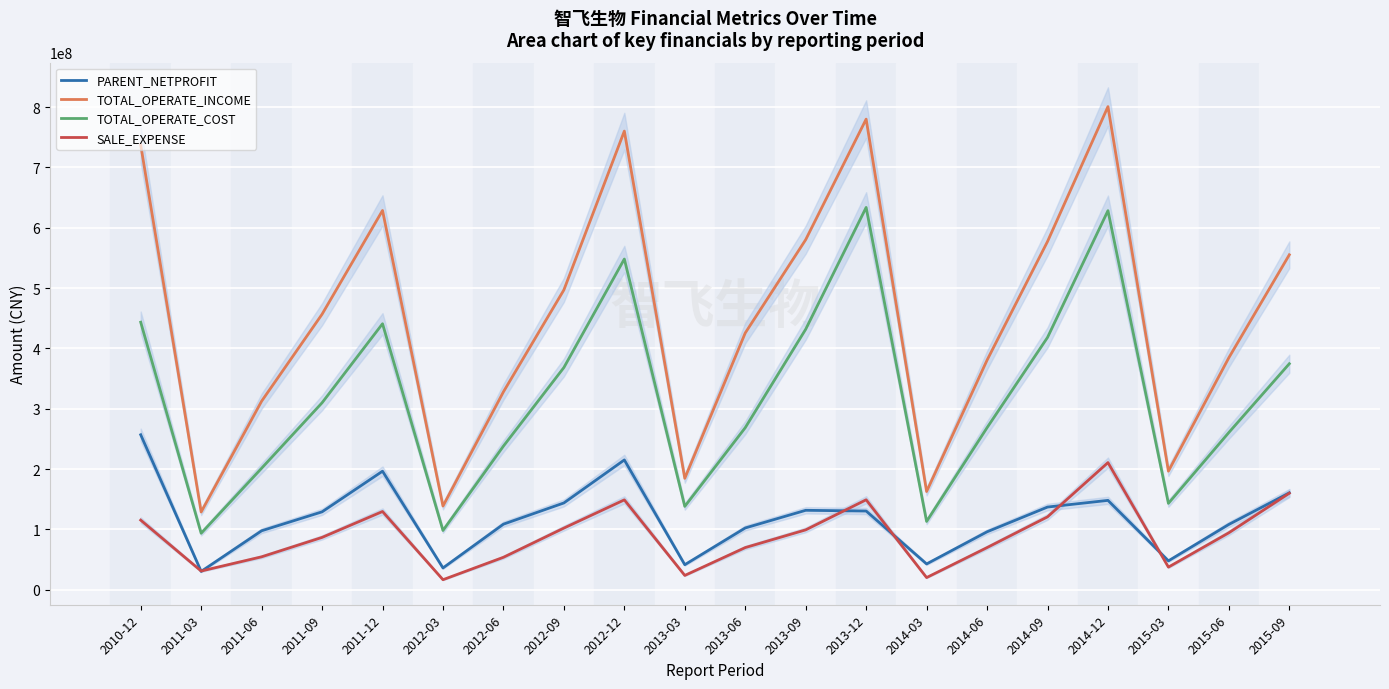

What are all the series names shown in the legend?

PARENT_NETPROFIT, TOTAL_OPERATE_INCOME, TOTAL_OPERATE_COST, SALE_EXPENSE